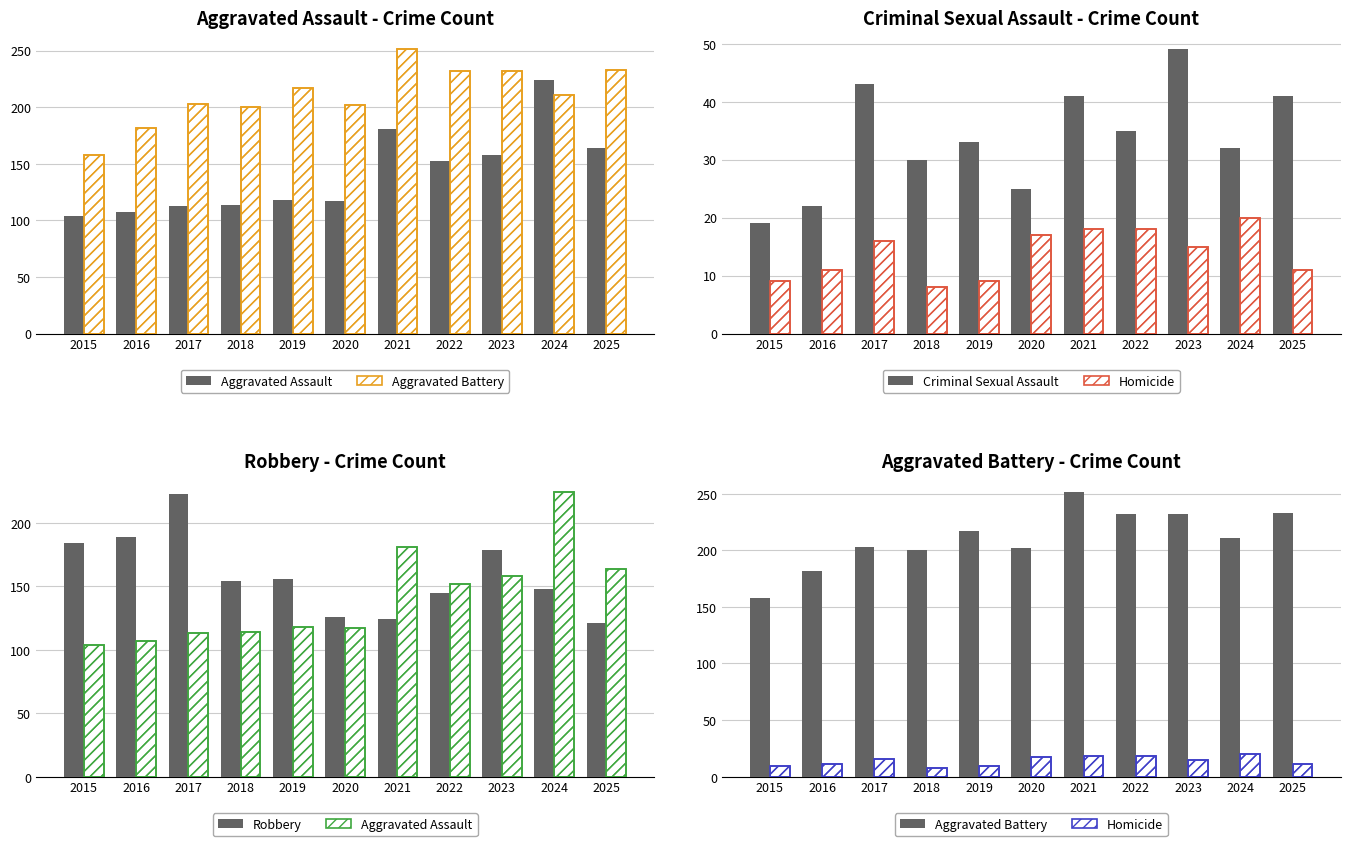

What is the value of the Aggravated Battery bar at the 8th from the left?

232